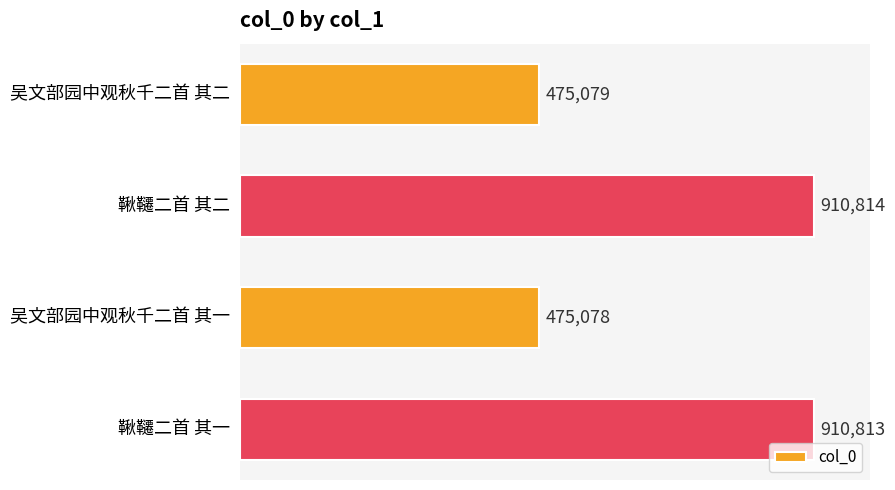

Are the bars grouped side by side (vs. stacked)?

No